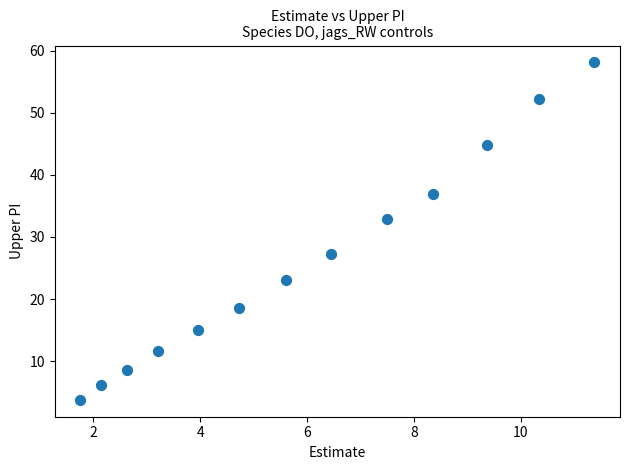

What is the range of X values (max minus min)?

9.6